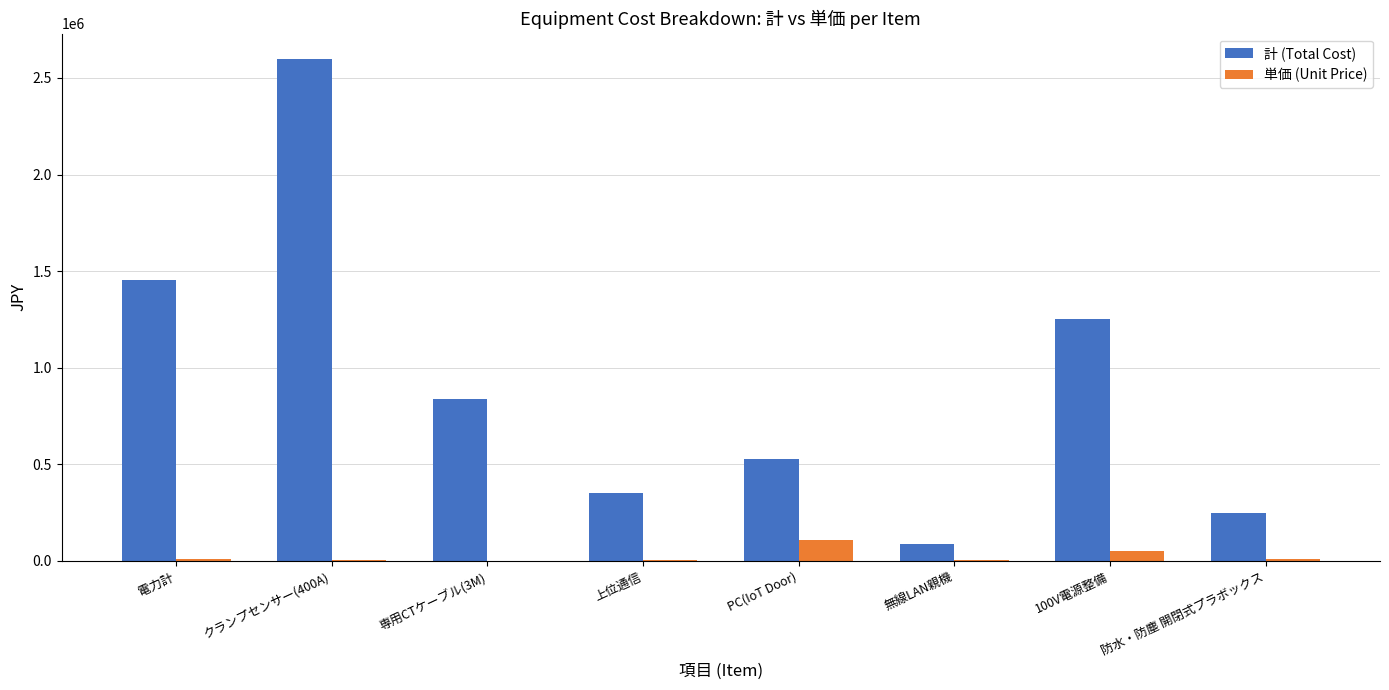

Which series has the largest total across all categories?

計 (Total Cost)